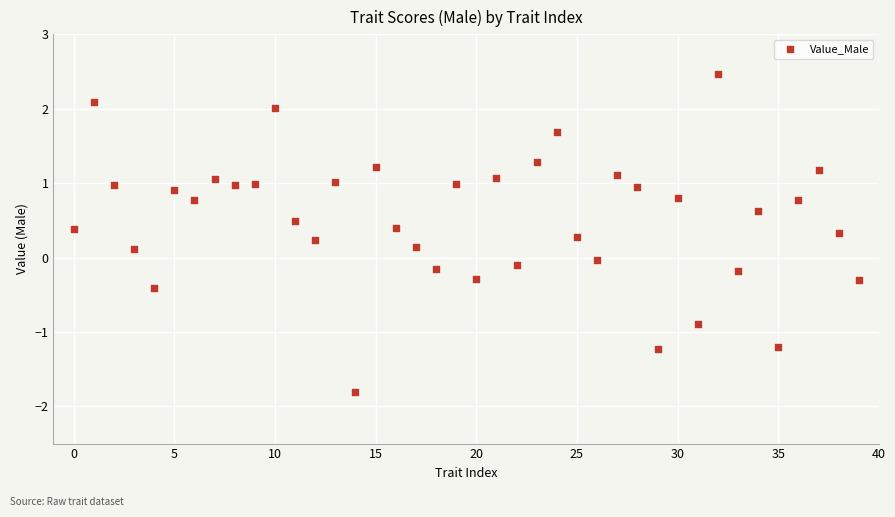

What is the range of Y values (max minus min)?

4.3